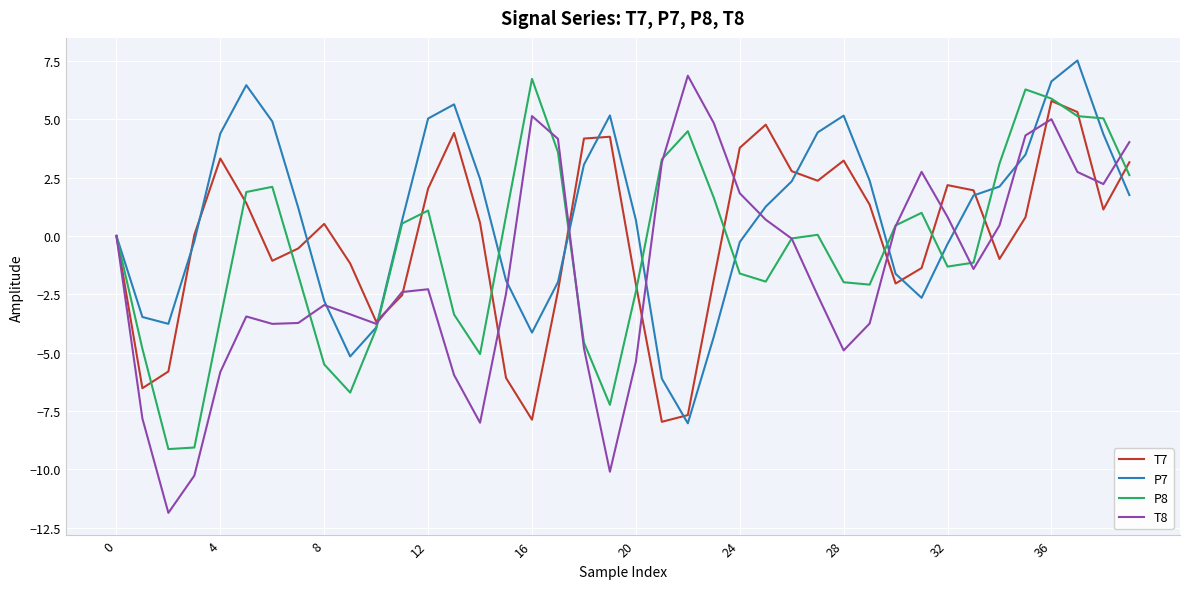

Which series has the largest range (max minus min)?

T8